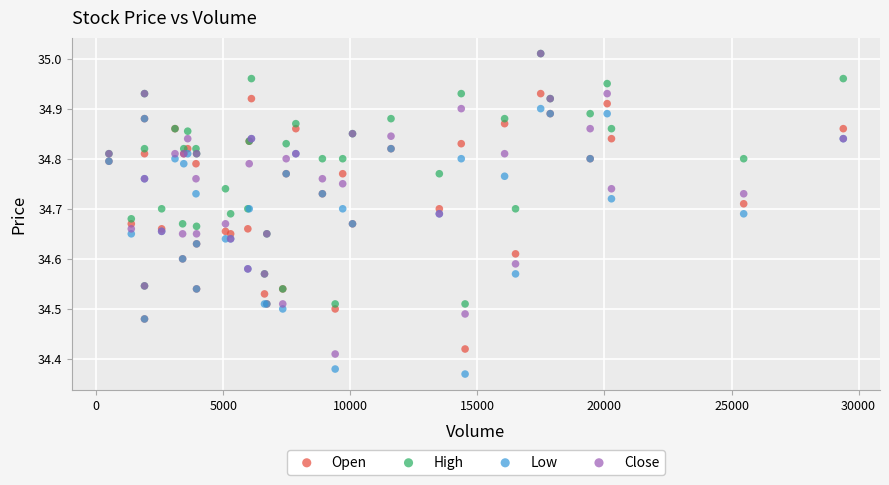

What are all the series names shown in the legend?

Open, High, Low, Close